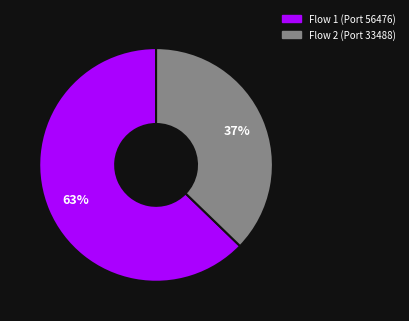

How many segments does this pie chart have?

2